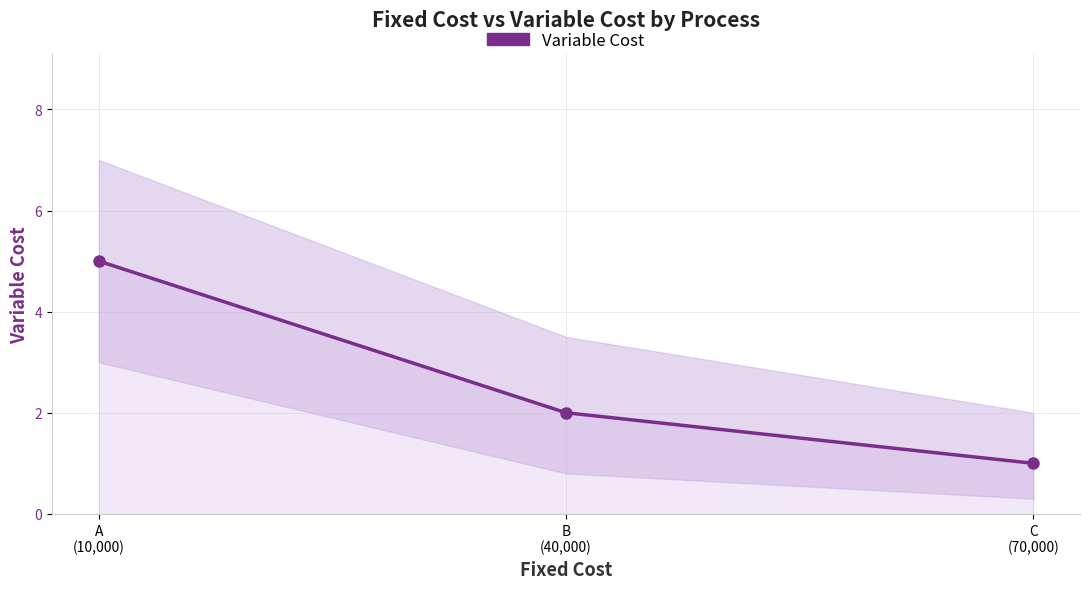

What is the average value?

3